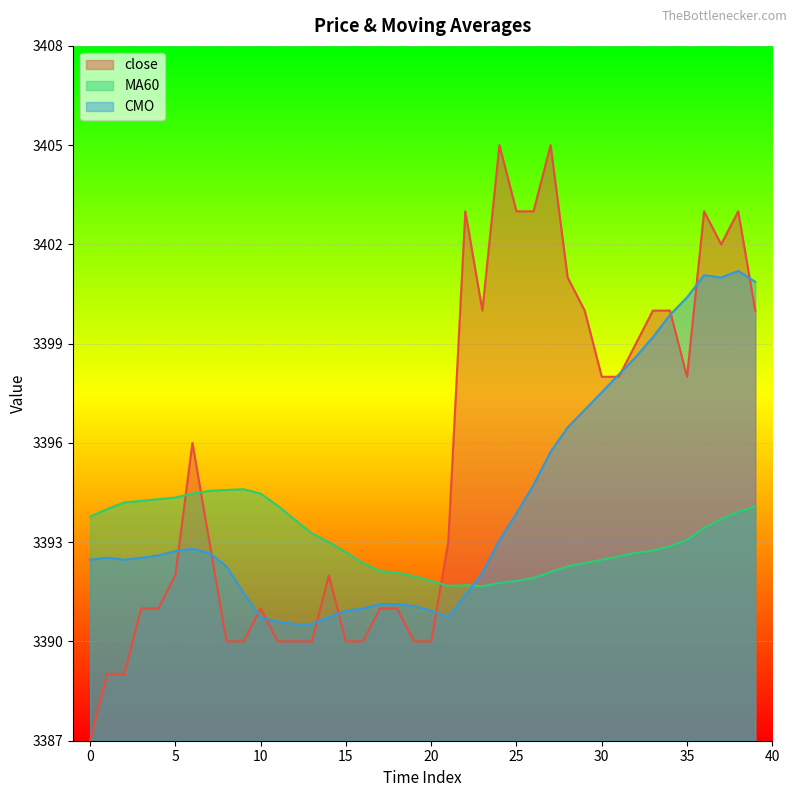

Where does the close series first go above 3393?

6